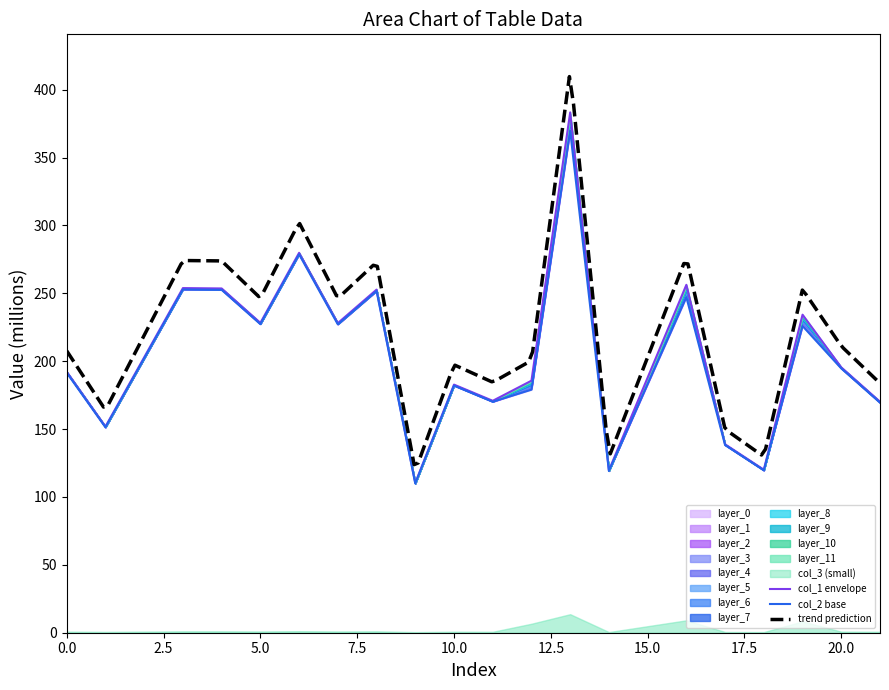

What is the smallest value displayed?

109.9